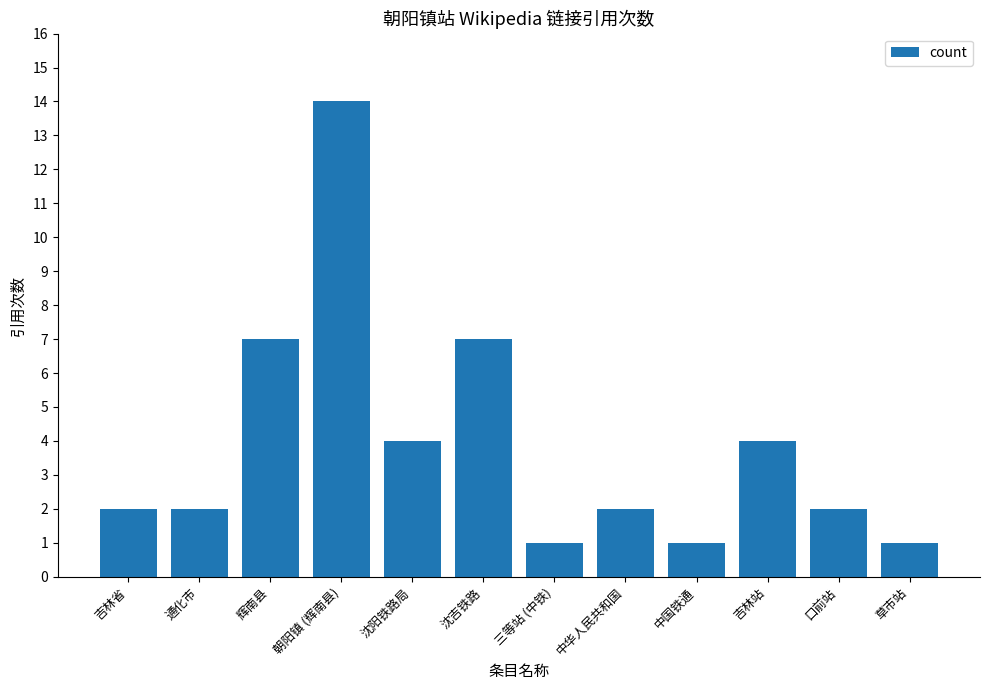

What is the difference between the maximum and minimum values?

13